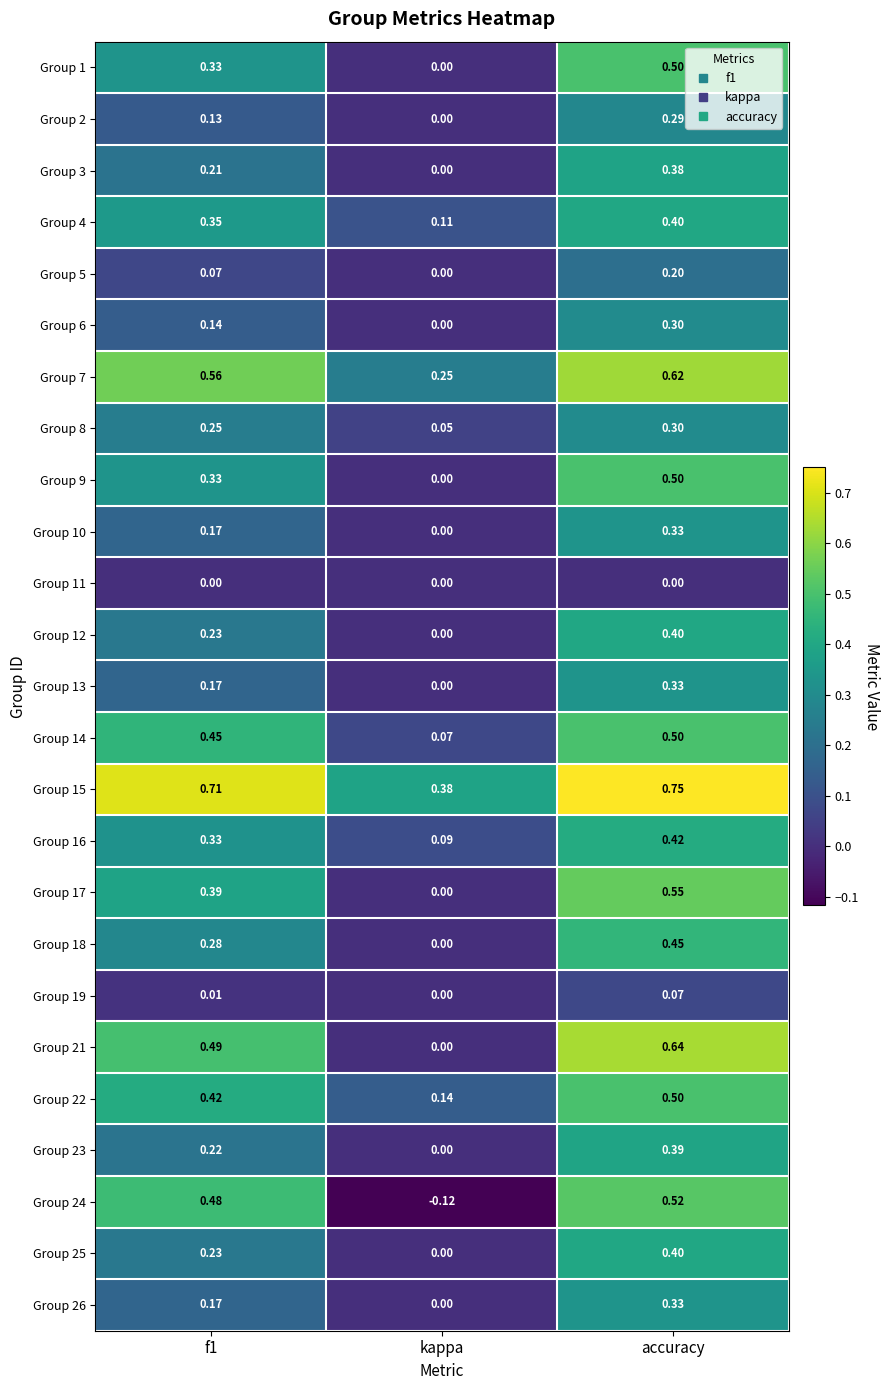

What is the total value across all series at accuracy?

10.1